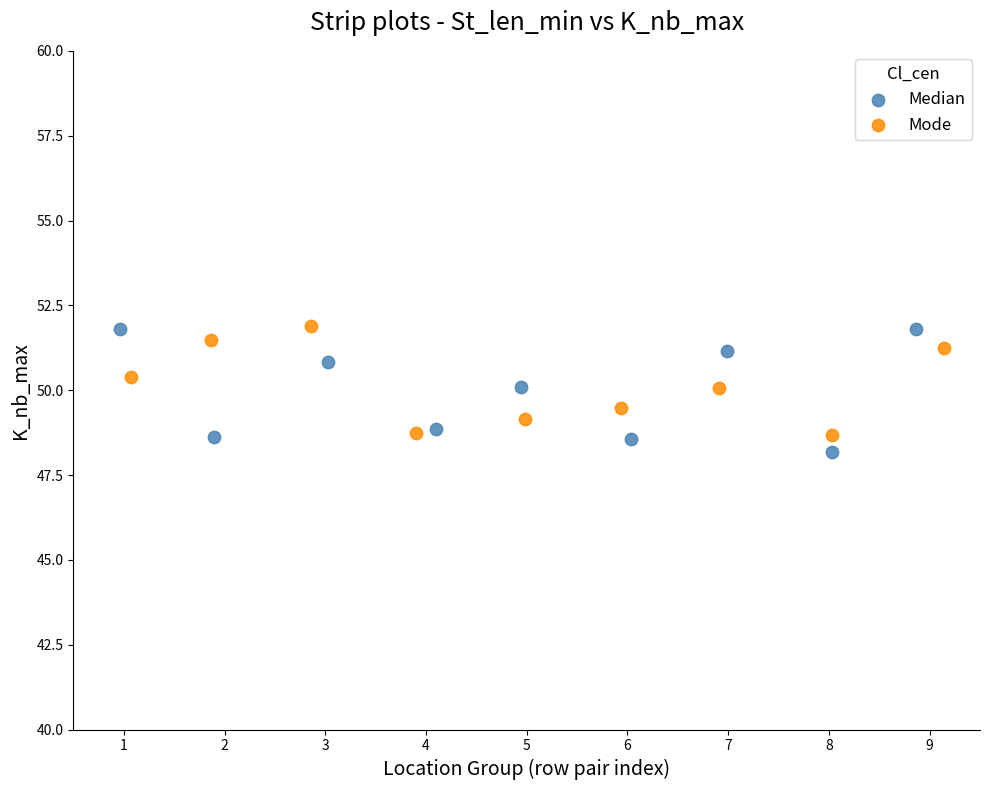

What are all the series names shown in the legend?

Median, Mode